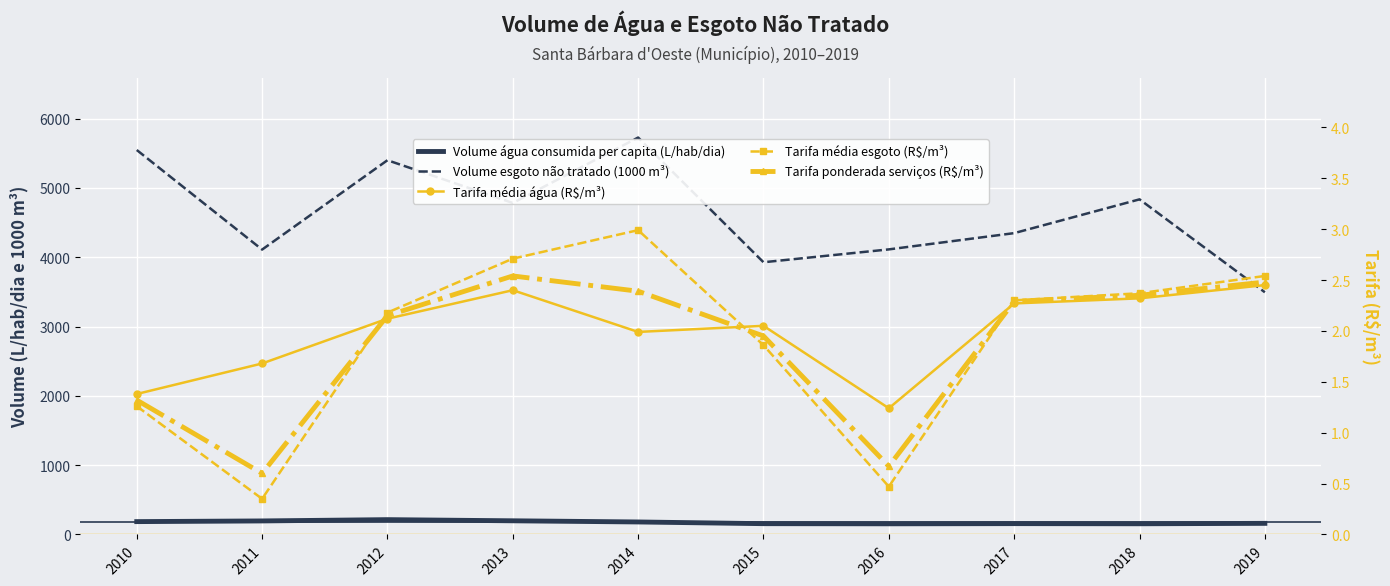

True or false: Tarifa ponderada serviços (R$/m³) has more than 1 points higher than both neighbors.

False